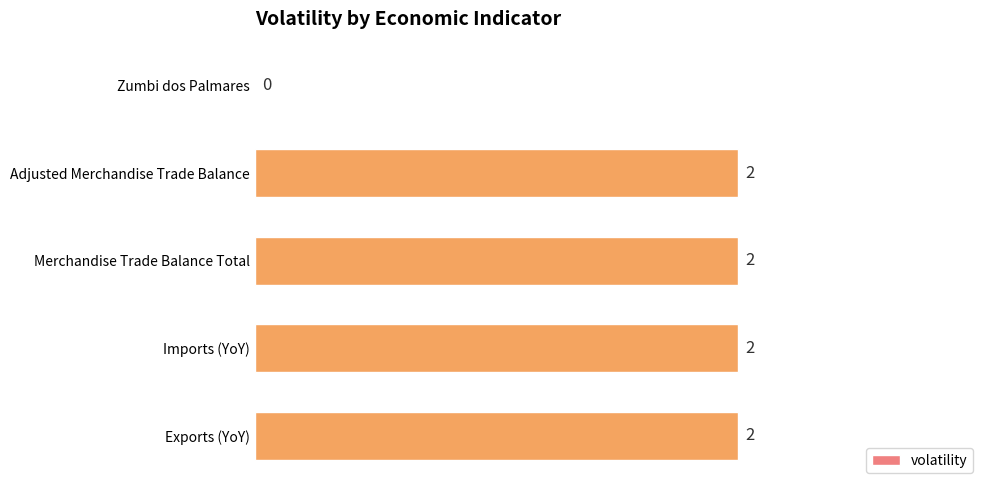

Reading top to bottom, transcribe all the data shown in this chart.

Zumbi dos Palmares=0	Adjusted Merchandise Trade Balance=2	Merchandise Trade Balance Total=2	Imports (YoY)=2	Exports (YoY)=2